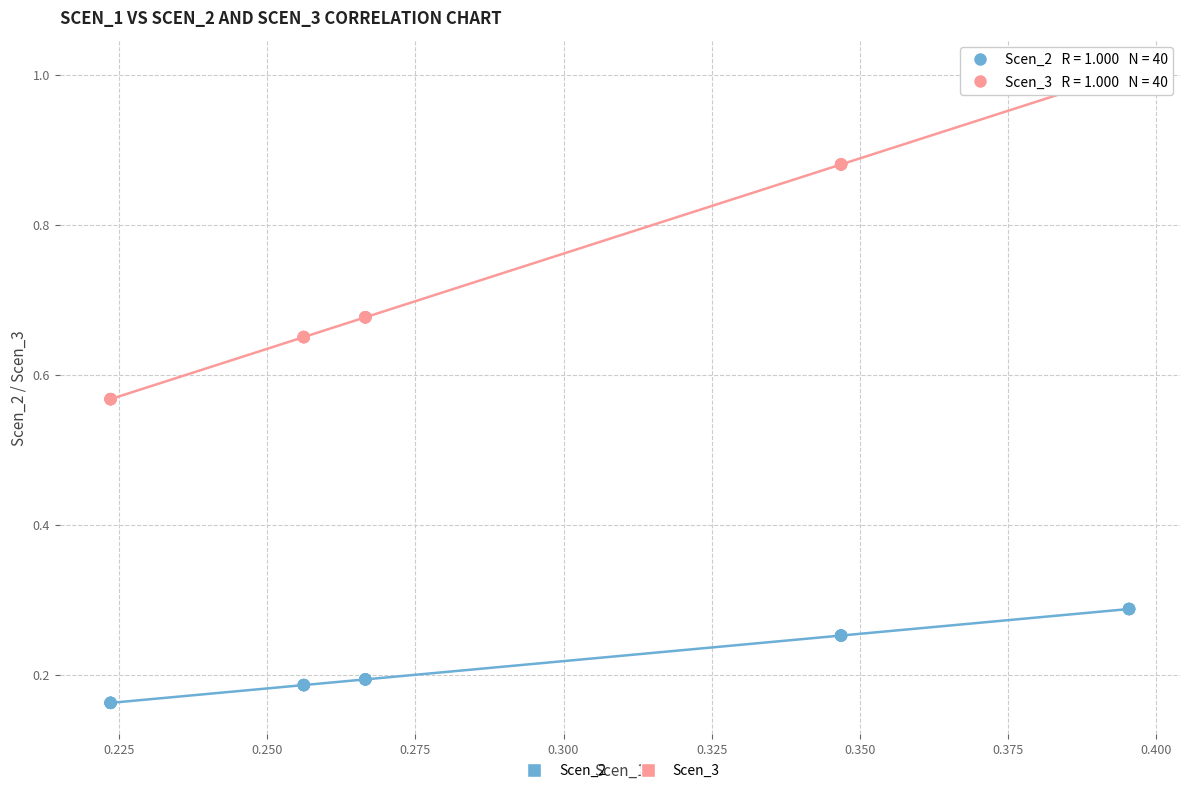

Which series has the widest spread of Y values?

Scen_3